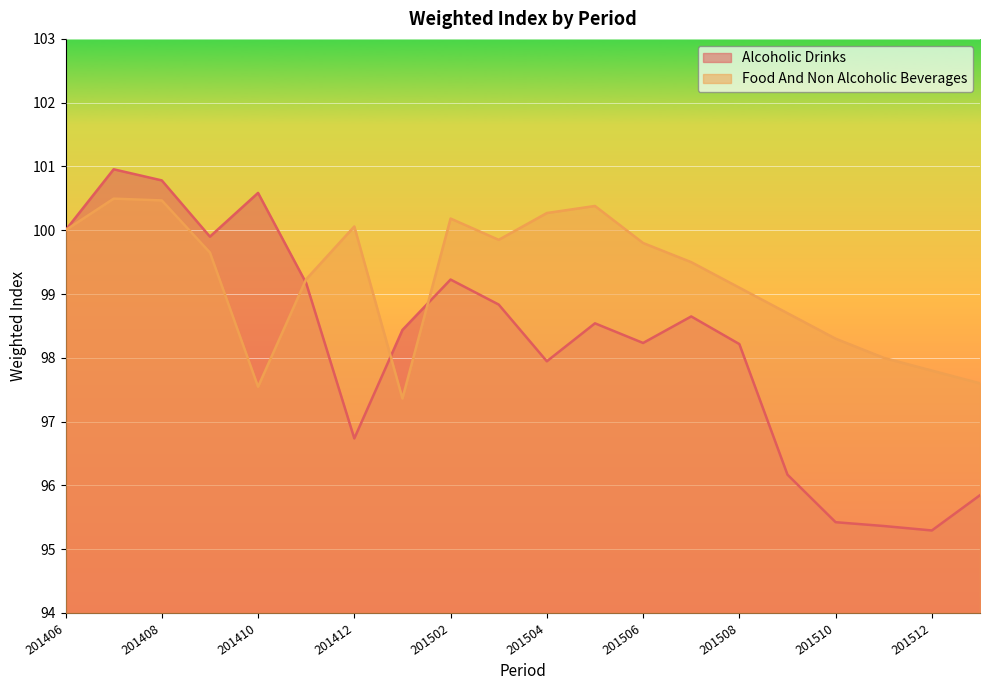

In alcoholic_drinks, how many points are higher than both neighbors (excluding endpoints)?

5